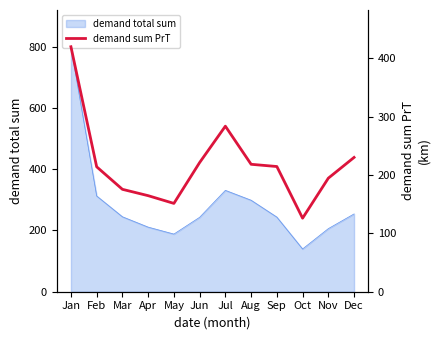

Does the chart display data point markers on the line(s)?

No